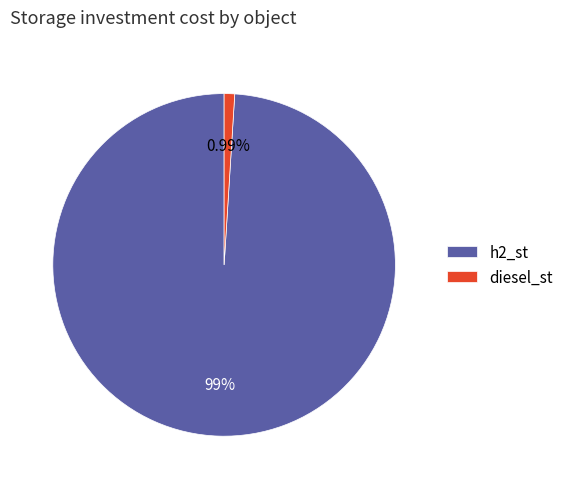

Which category accounts for the majority?

h2_st